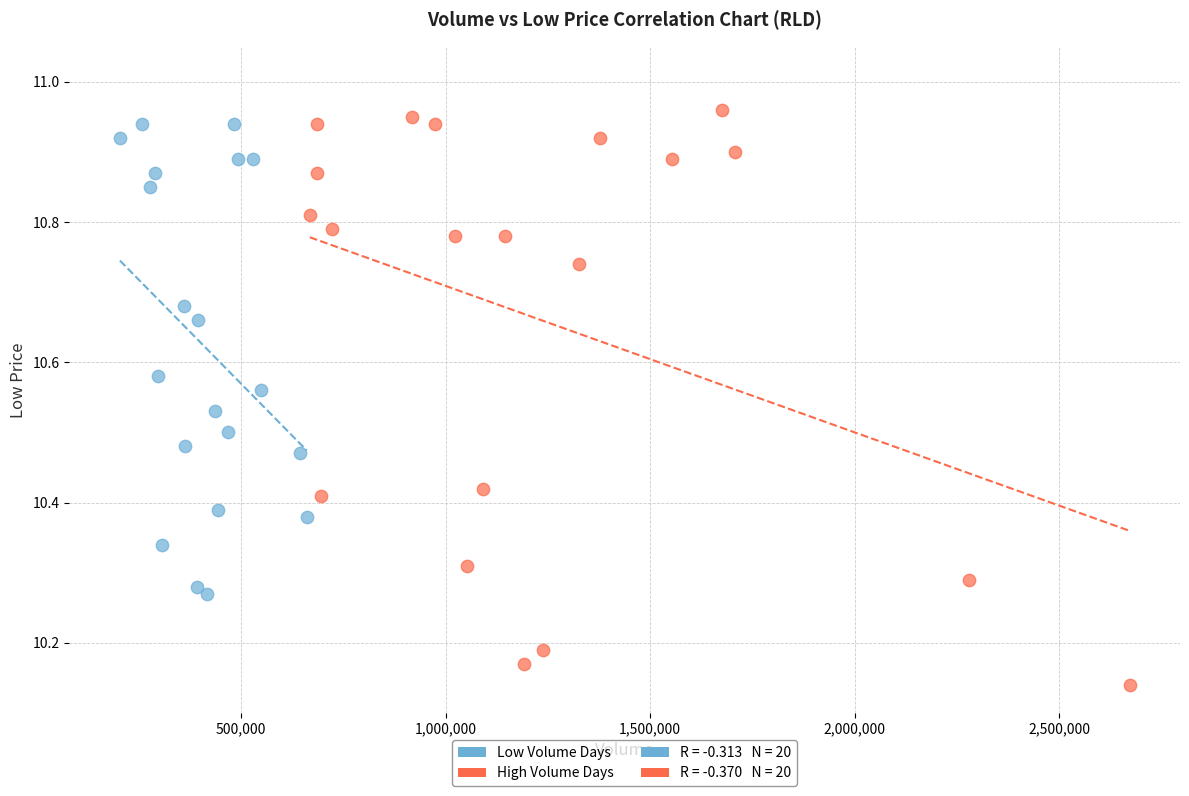

Which series contains the highest Y value?

High Volume Days